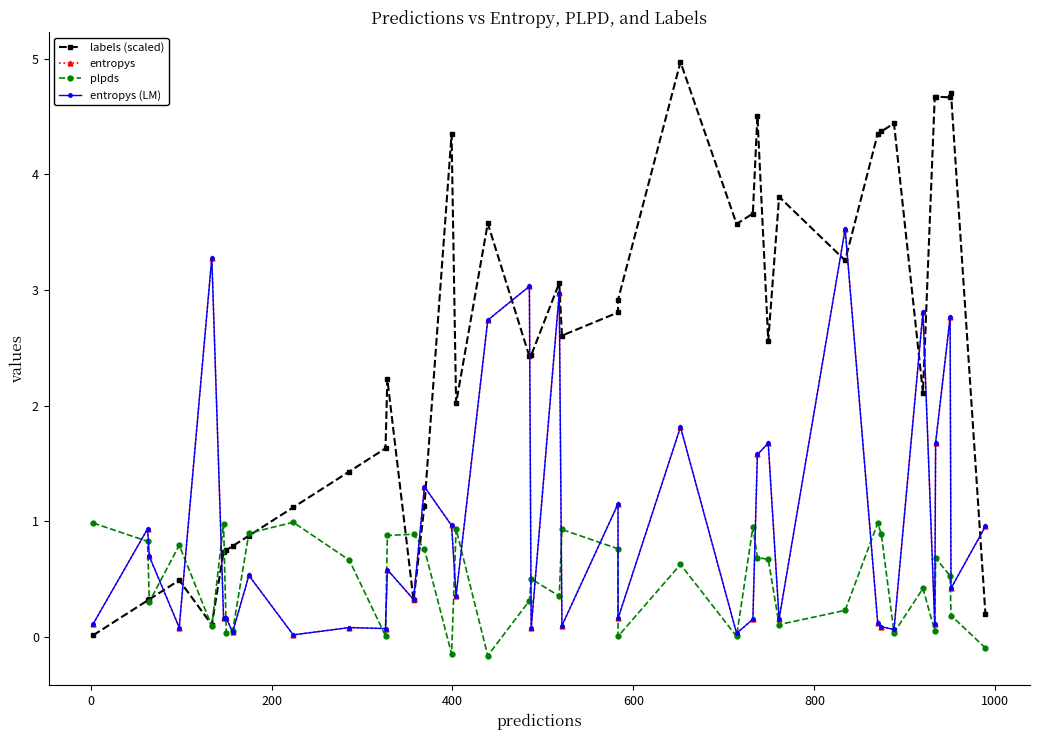

How many intersections are there between plpds and entropys (LM)?

19